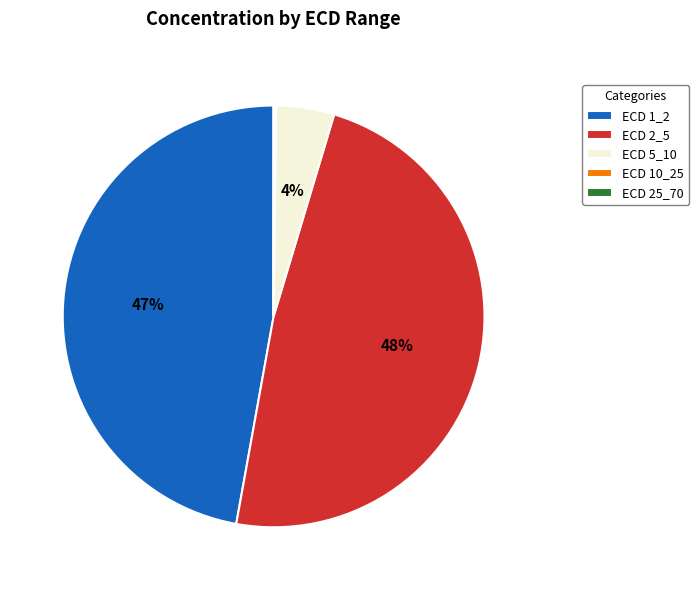

The ECD 5_10 slice represents 4% of the pie. True or false?

True